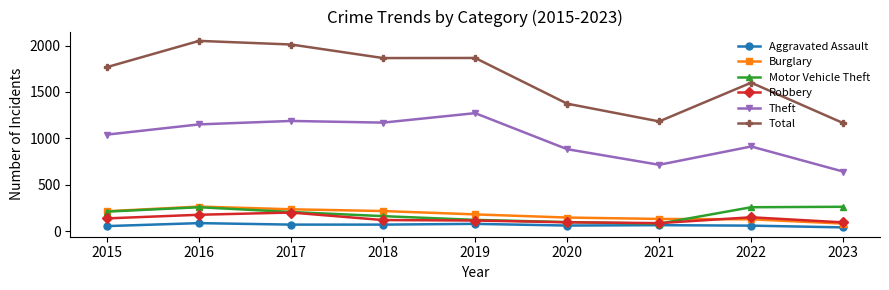

At which label is Total closest to 1607?

2022